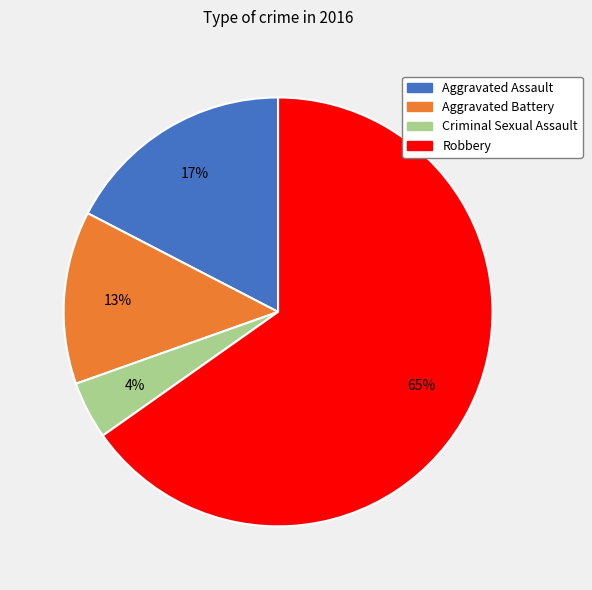

To the nearest percent, what is the difference between the Aggravated Assault and Criminal Sexual Assault slice percentages?

13%